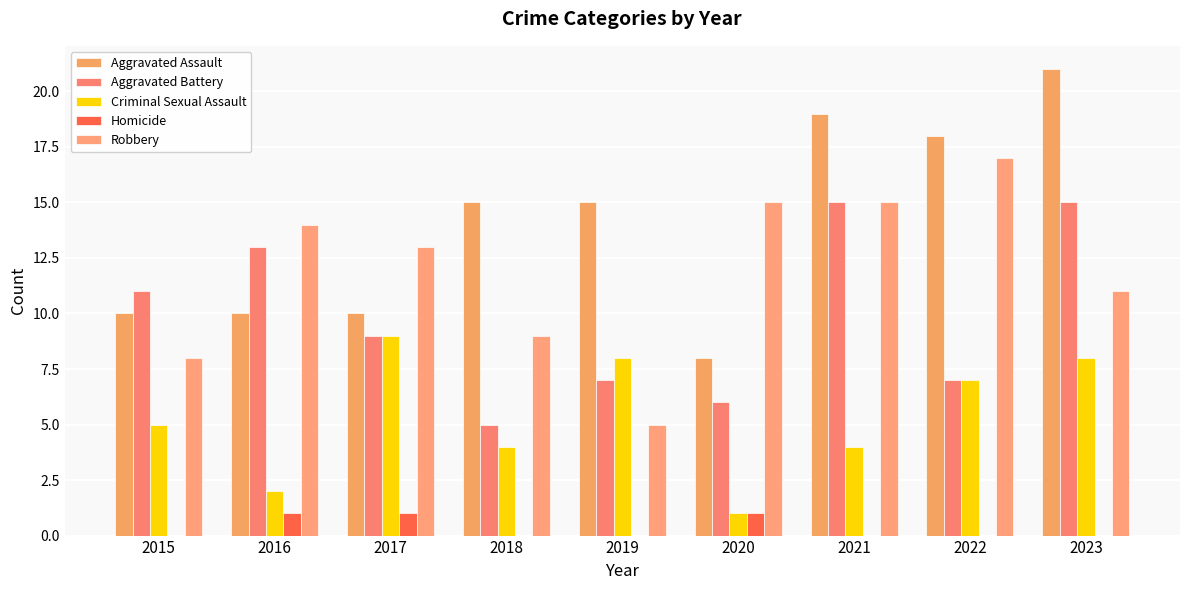

What are all the series names shown in the legend?

Aggravated Assault, Aggravated Battery, Criminal Sexual Assault, Homicide, Robbery